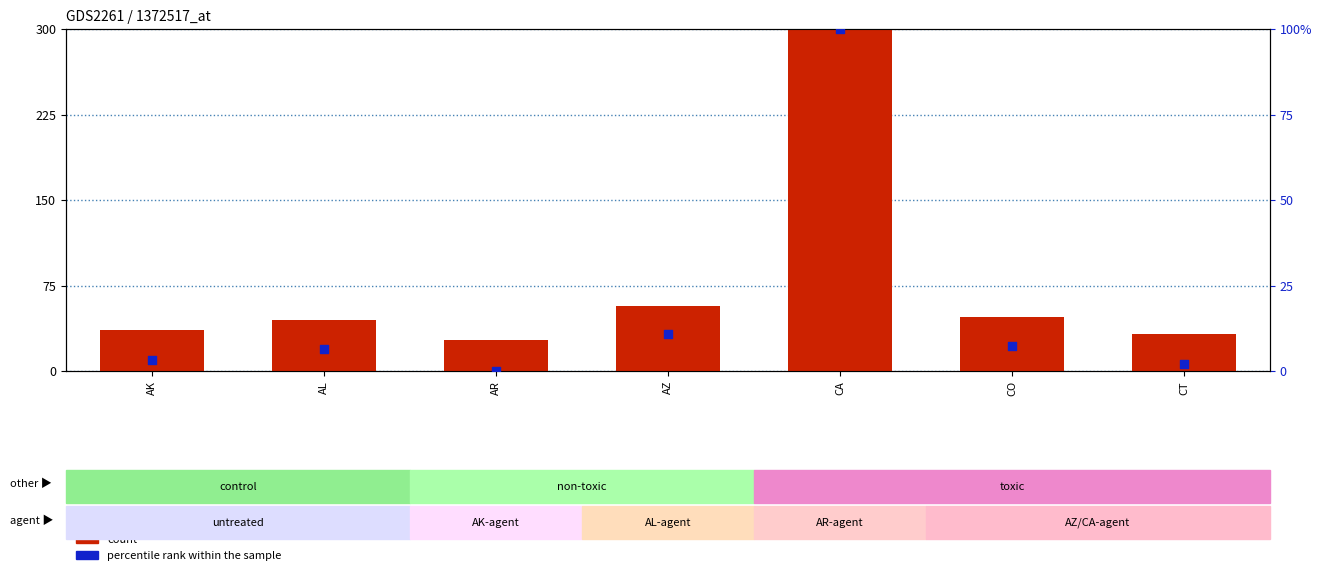

Which series reaches the maximum Y coordinate?

count